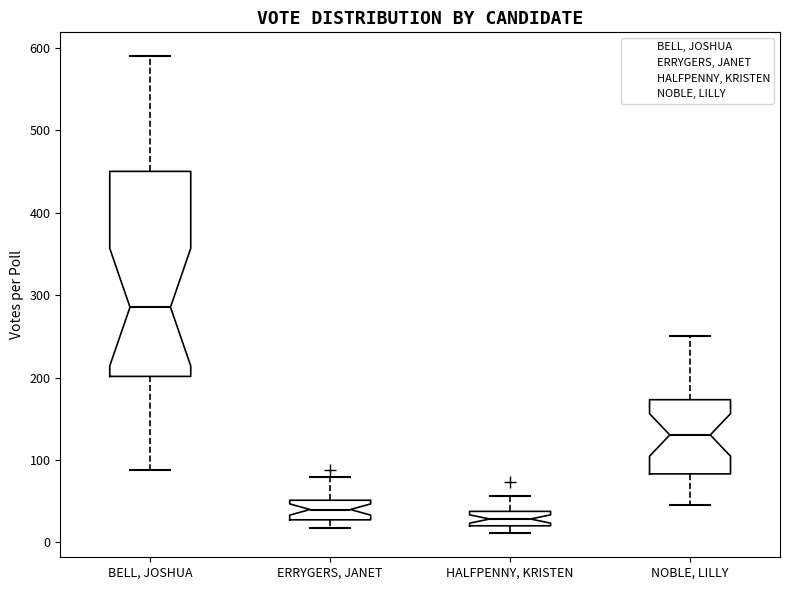

Reading left to right, read every box against the y-axis: the position of its median line, the range the box covers, and the ends of its whiskers. The values are not printed on the chart, so give them approximately, as read against the axis.

BELL, JOSHUA: median 290, box 200 to 450, whiskers 90 to 590
ERRYGERS, JANET: median 40, box 30 to 50, whiskers 20 to 80
HALFPENNY, KRISTEN: median 30, box 20 to 40, whiskers 10 to 60
NOBLE, LILLY: median 130, box 80 to 170, whiskers 50 to 250